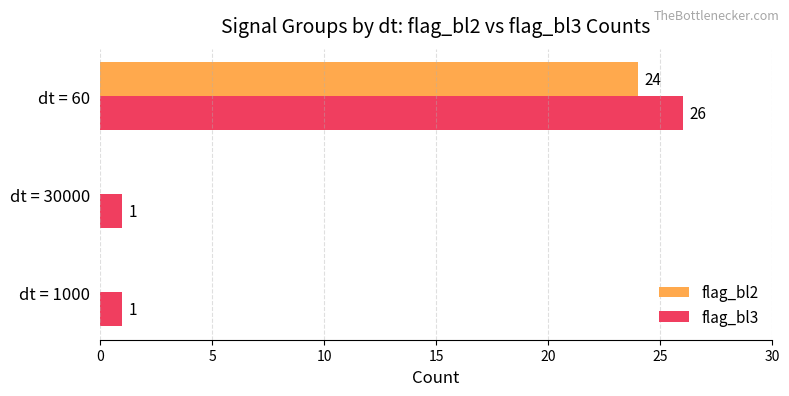

What is the average value of the flag_bl3 series?

9